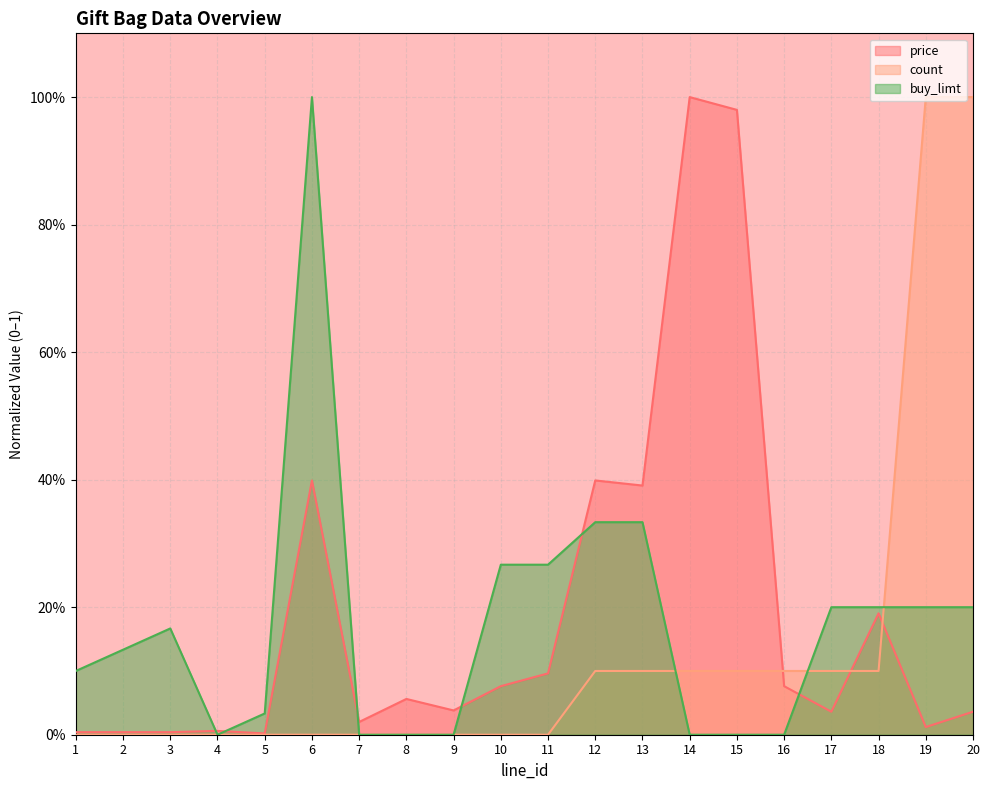

Does the chart display data point markers on the line(s)?

No